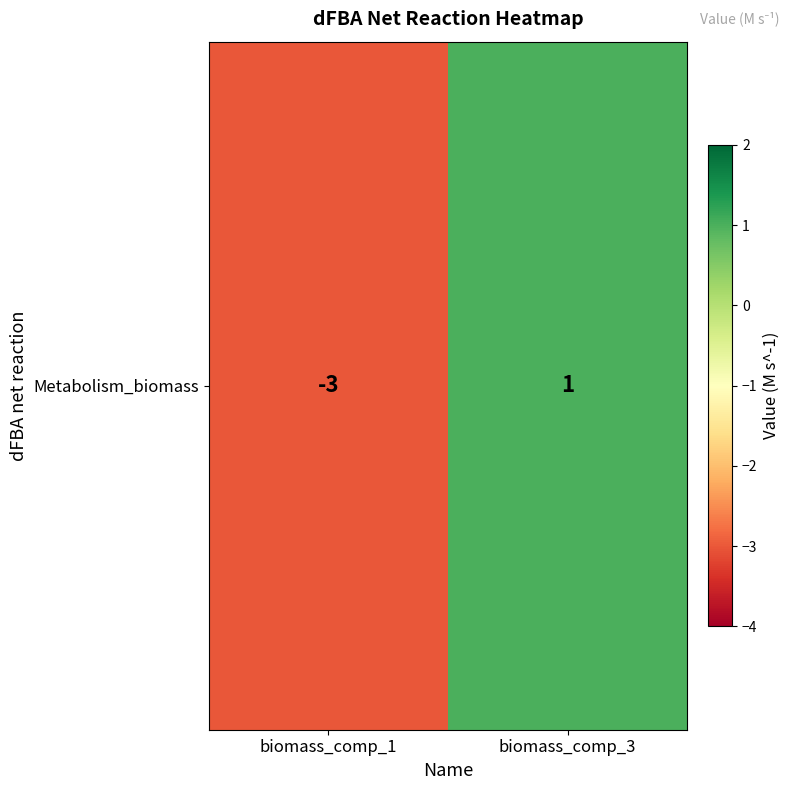

Reading left to right, extract all data points from this chart.

-3	1